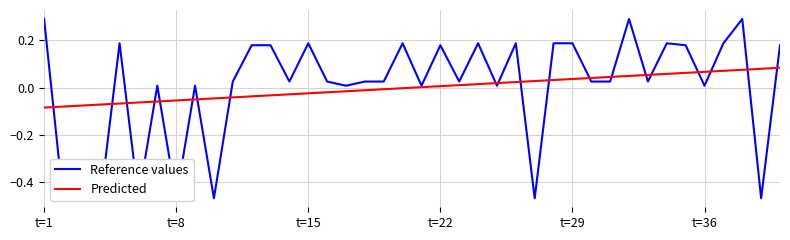

List the series in order of their peak value, lowest first.

Predicted, Reference values